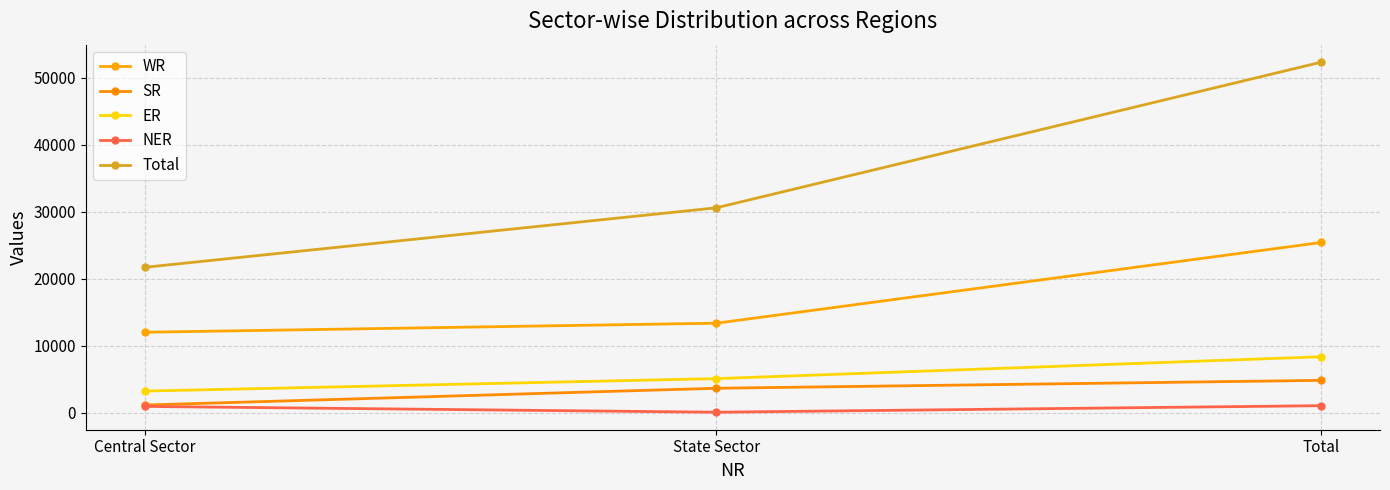

What is the highest value of the SR series?

4861